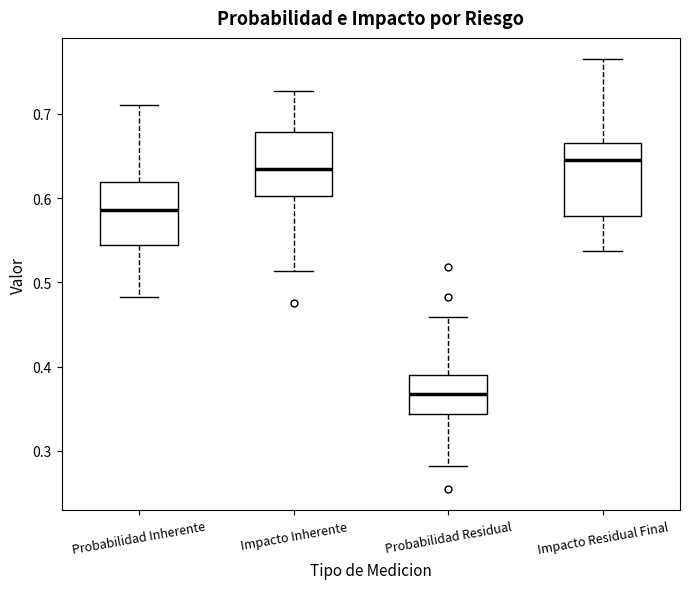

Reading left to right, read every box against the y-axis: the position of its median line, the range the box covers, and the ends of its whiskers. The values are not printed on the chart, so give them approximately, as read against the axis.

Probabilidad Inherente: median 0.59, box 0.54 to 0.62, whiskers 0.48 to 0.71
Impacto Inherente: median 0.63, box 0.60 to 0.68, whiskers 0.51 to 0.73
Probabilidad Residual: median 0.37, box 0.34 to 0.39, whiskers 0.28 to 0.46
Impacto Residual Final: median 0.65, box 0.58 to 0.67, whiskers 0.54 to 0.76